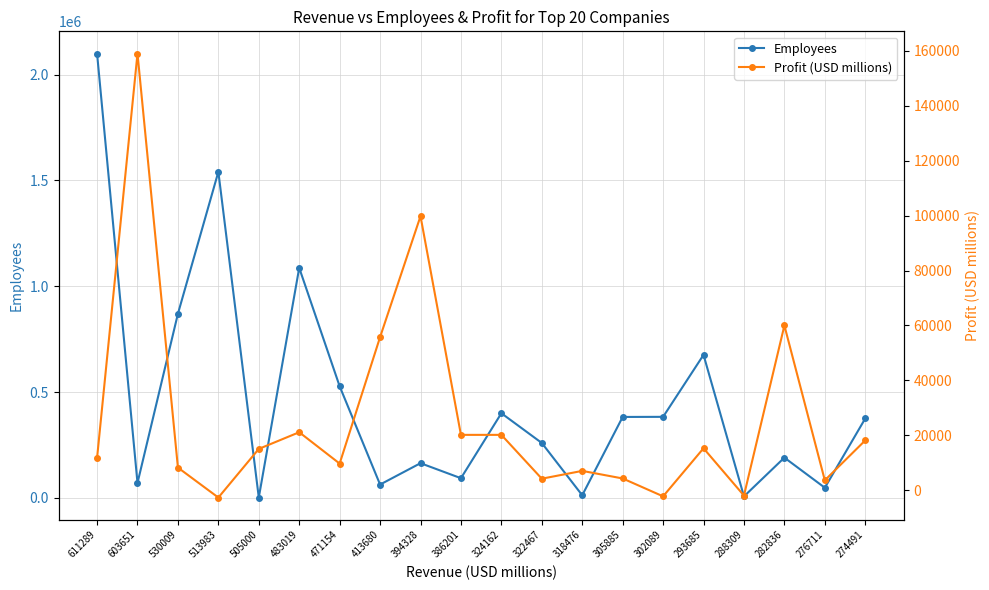

What is the spread (max minus min) of values at 276711?

44440